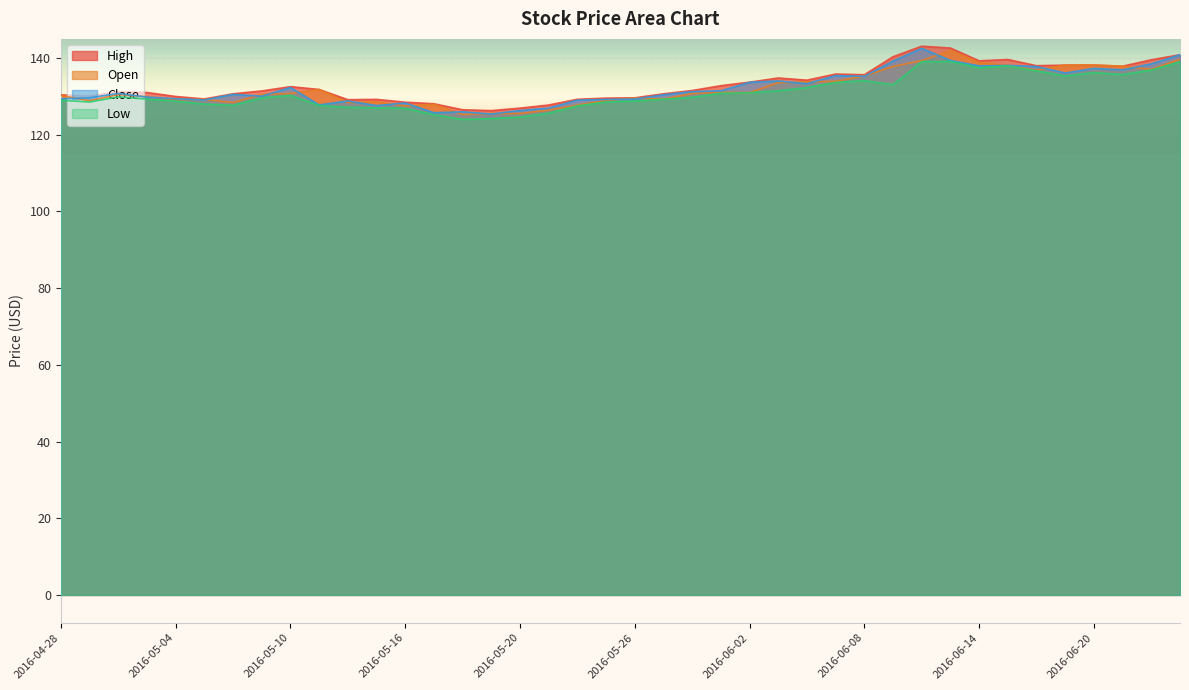

Reading right to left, extract all data points from this chart.

High: 140.9	139.6	137.9	138.2	138.2	138.0	139.6	139.3	142.6	143.1	140.3	135.7	135.8	134.2	134.8	133.7	132.8	131.5	130.7	129.6	129.6	129.2	127.8	126.9	126.3	126.5	128.1	128.5	129.2	129.1	131.8	132.5	131.4	130.7	129.3	130.0	131.0	131.2	130.1	130.4
Open: 139.7	137.1	137.9	138.2	138.2	136.9	138.1	138.9	142.0	139.3	137.8	135.3	133.9	133.8	133.6	131.0	131.1	130.8	129.3	129.6	129.0	127.7	126.4	125.5	125.5	125.3	128.0	127.5	128.6	128.4	131.8	130.8	130.5	128.4	129.2	129.2	129.9	130.5	128.9	130.2
Close: 140.9	138.5	136.9	137.3	136.1	137.8	138.1	138.0	139.4	142.5	139.2	135.2	135.4	133.3	134.0	133.7	131.4	131.2	130.4	129.3	129.2	129.0	126.9	126.3	125.4	126.0	125.7	128.3	127.6	128.8	127.8	132.3	130.1	130.5	129.1	129.4	129.8	130.8	129.6	129.4
Low: 139.0	136.9	135.7	136.2	135.3	136.7	138.0	137.5	139.1	139.1	133.1	134.1	133.6	132.3	131.5	131.0	130.8	129.8	129.3	128.8	128.6	127.5	125.6	124.6	124.2	124.0	125.2	126.9	127.0	127.2	127.7	130.3	129.6	127.7	128.0	128.8	129.3	129.9	128.5	129.0